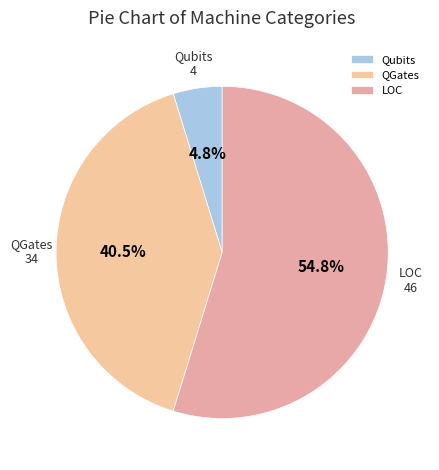

Do LOC and Qubits together represent more than half of the pie?

Yes